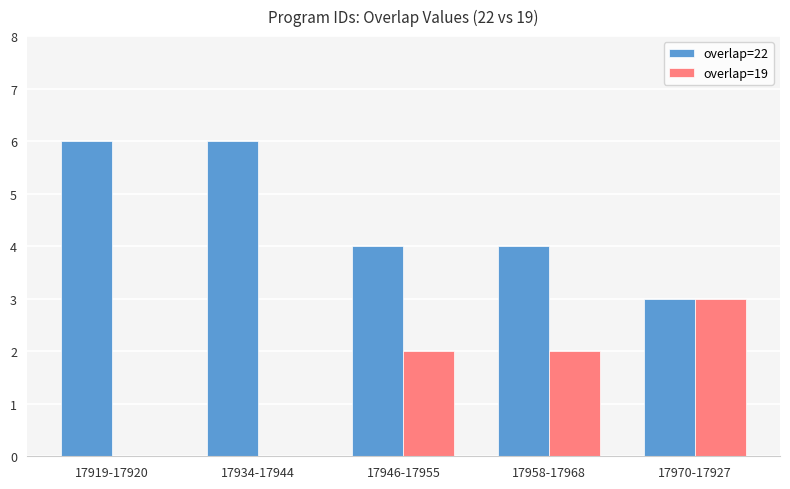

True or false: overlap=19 has a value of 2 at 17946-17955.

True